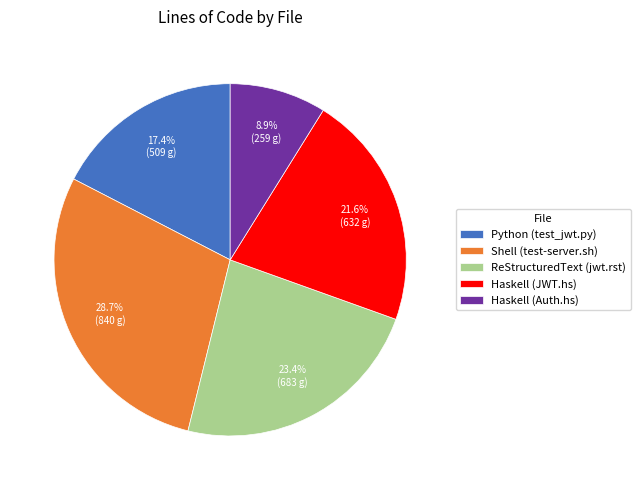

What percentage is the Shell (test-server.sh) slice, to the nearest percent?

29%